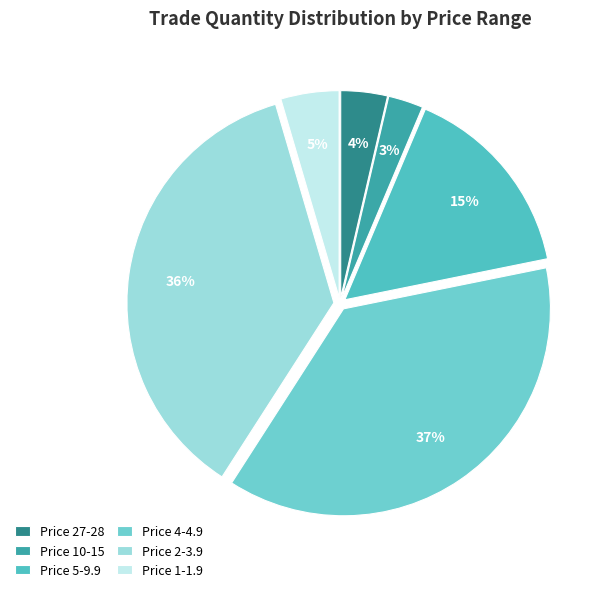

How many slices are in this pie chart?

6